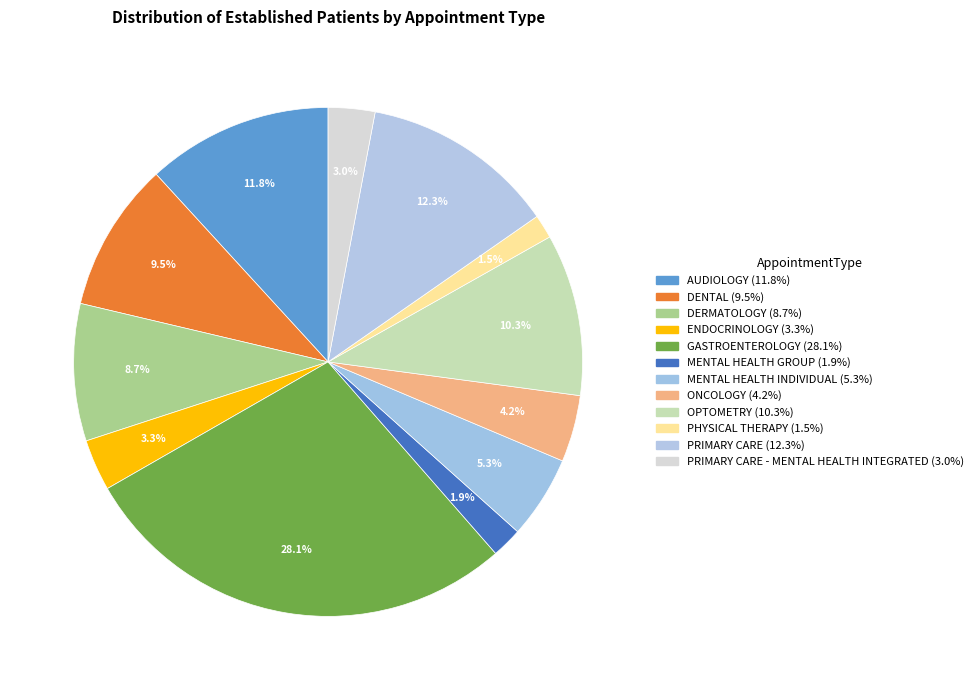

Count the number of slices in the pie.

12